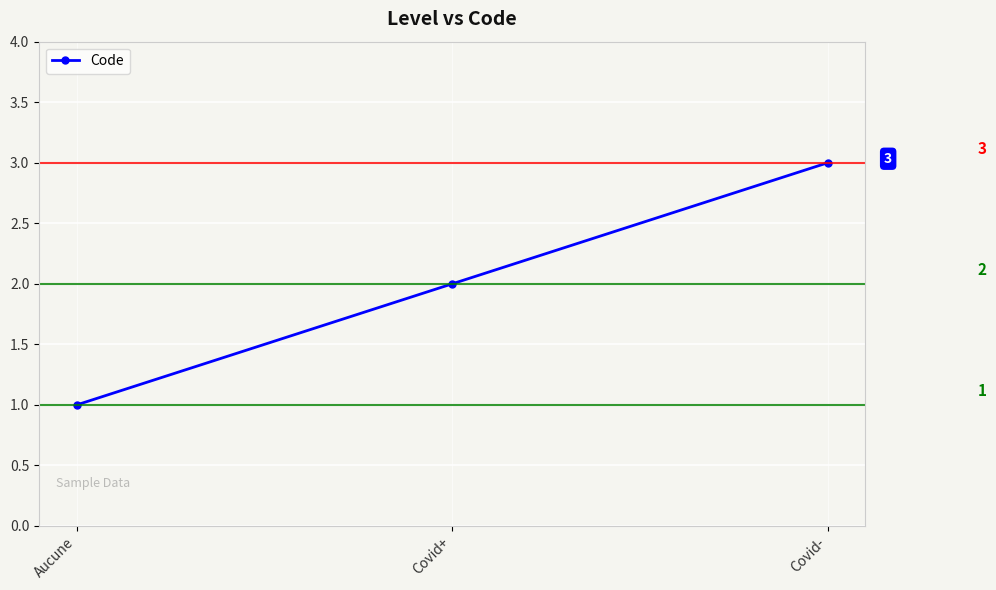

What is the label of the 3rd point from the left?

Covid-